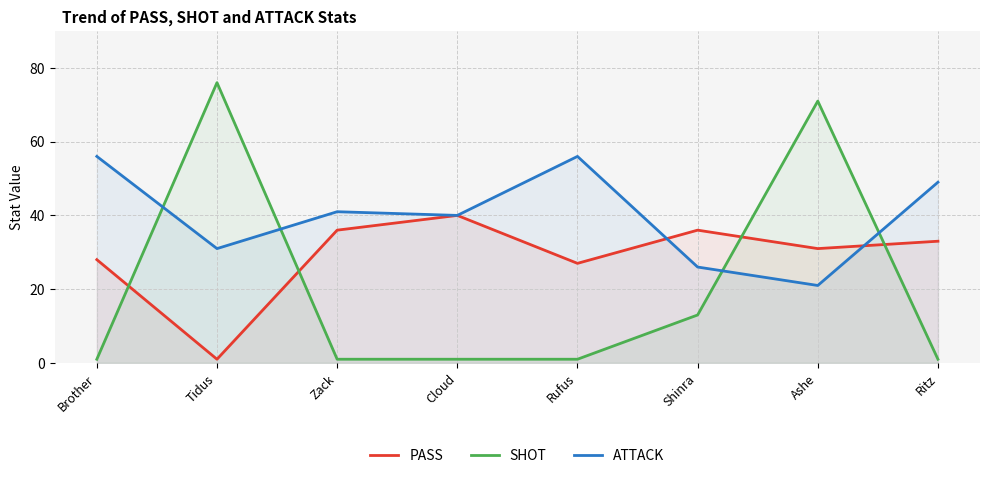

Is the value of PASS at Tidus greater than the value of SHOT at Rufus?

No